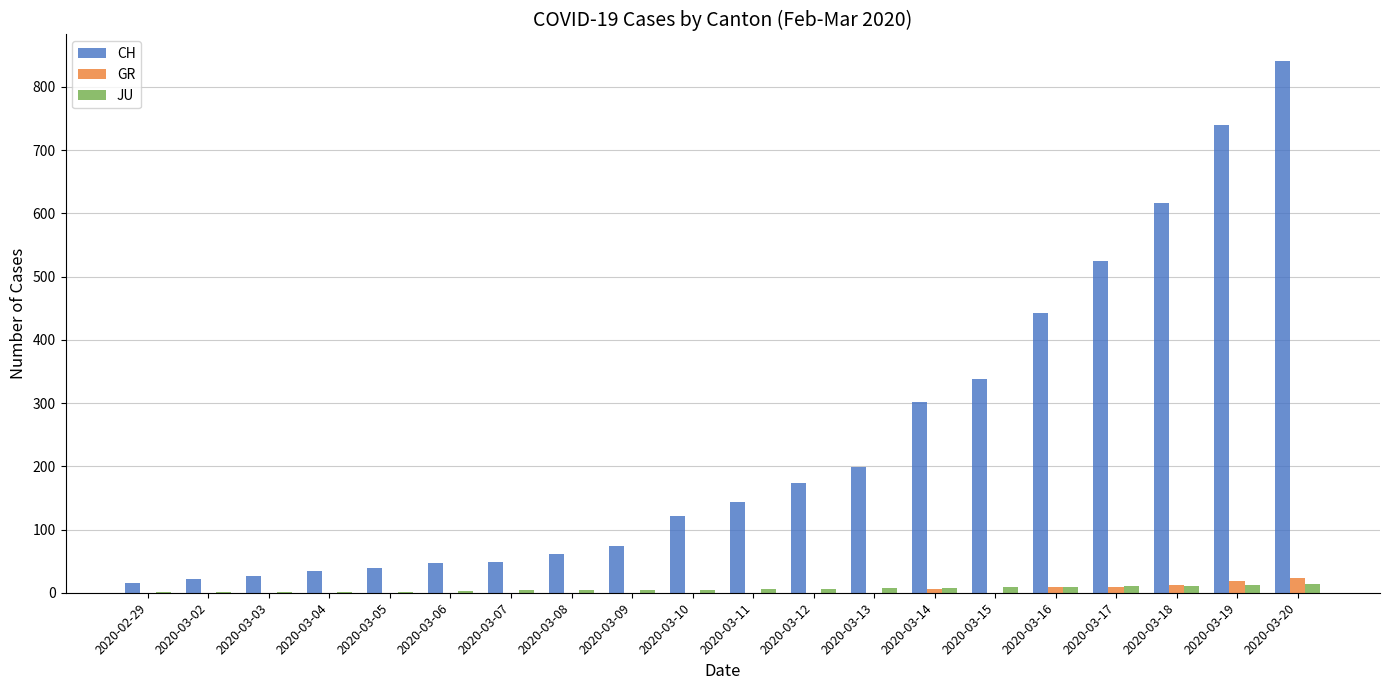

True or false: JU has a value of 11 at 2020-03-18.

True